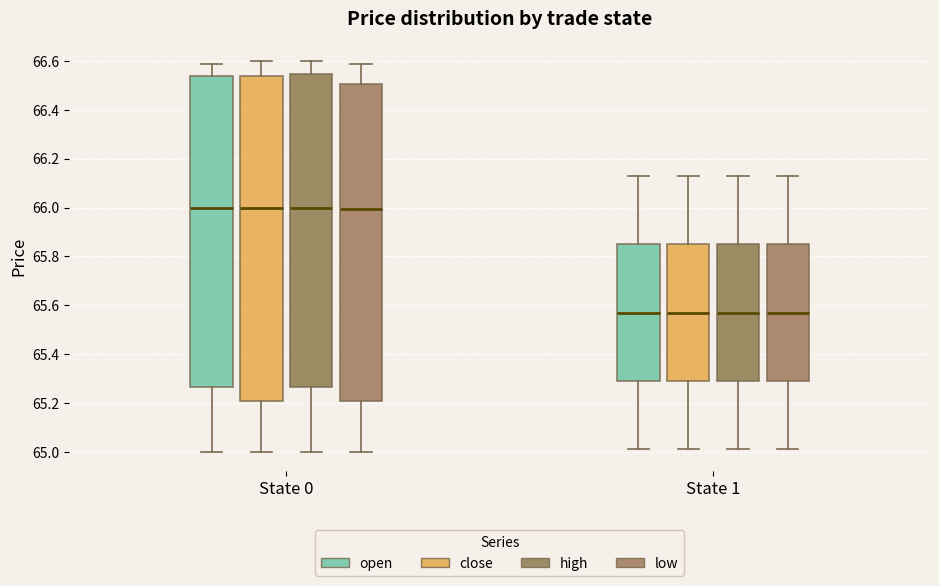

Which box is the tallest, from its lower edge to its upper edge?

State 0 (close)